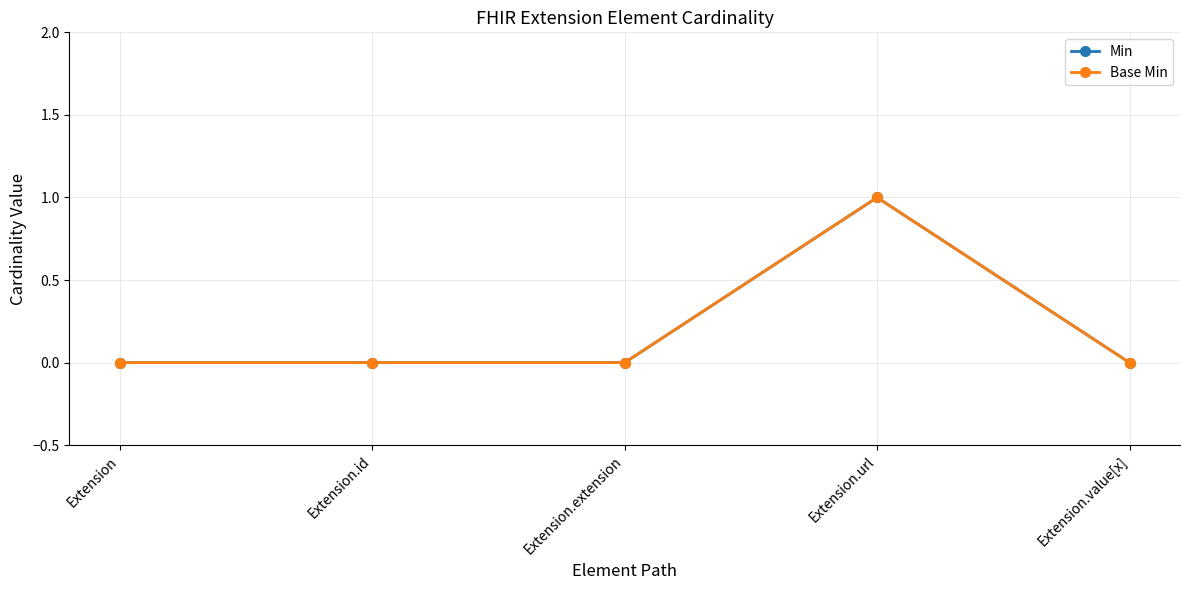

How many lines are shown in the chart?

2